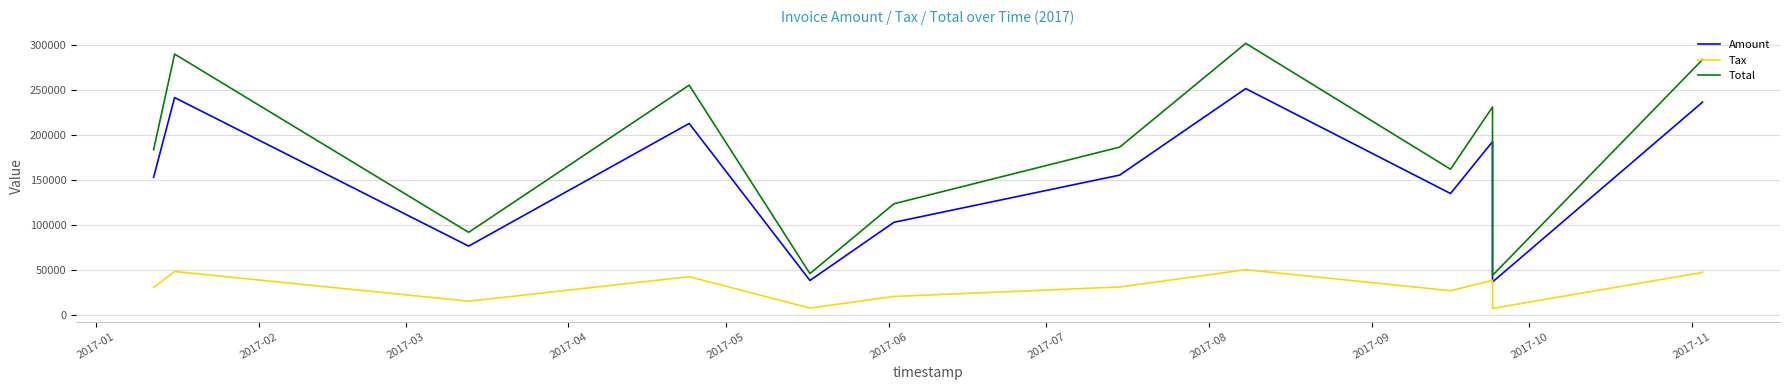

Rank the series by their maximum value, from lowest to highest.

Tax, Amount, Total